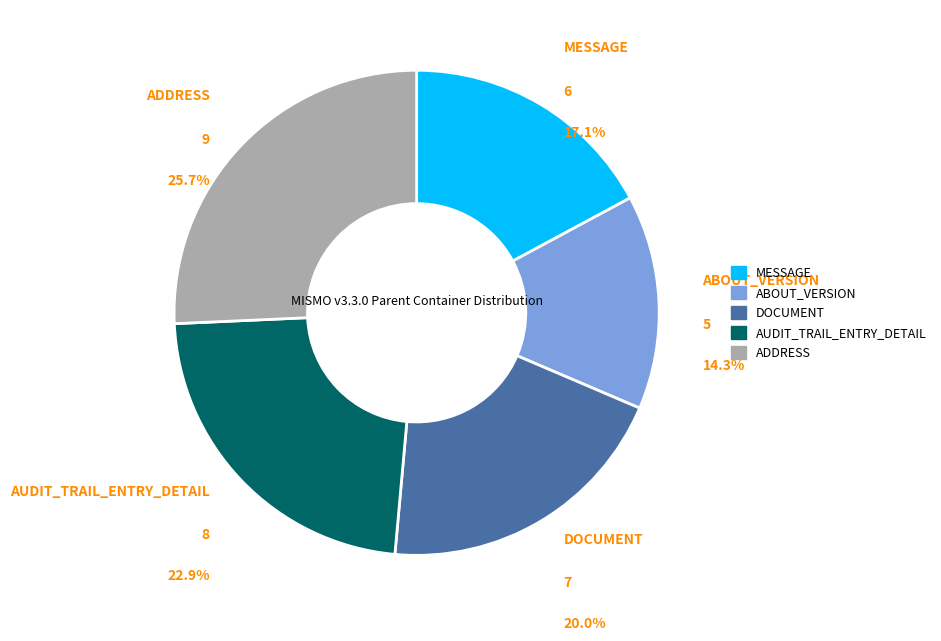

What percentage is the DOCUMENT slice, to the nearest percent?

20%